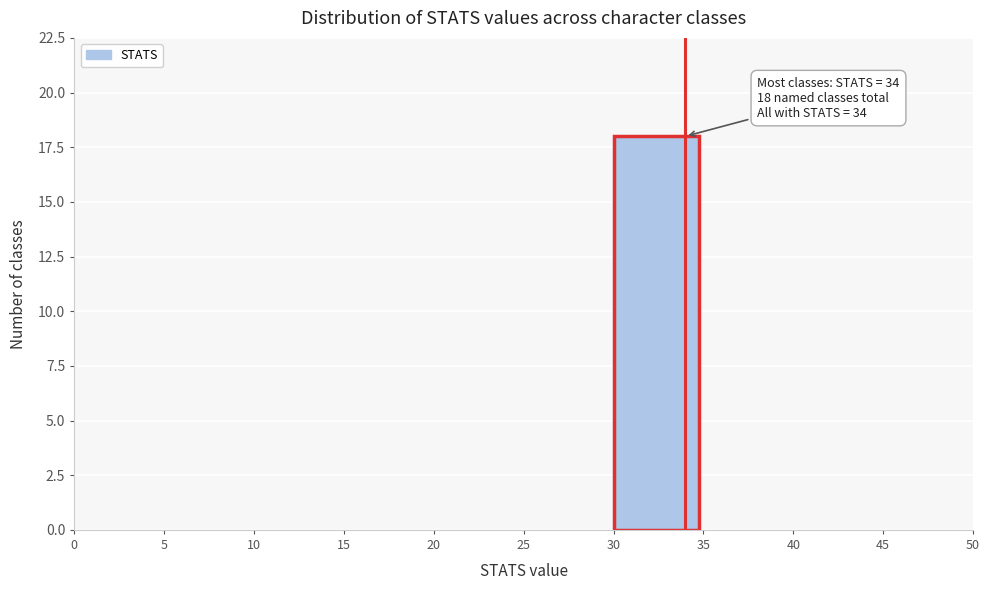

Which range on the x-axis has the tallest bar?

30 to 35